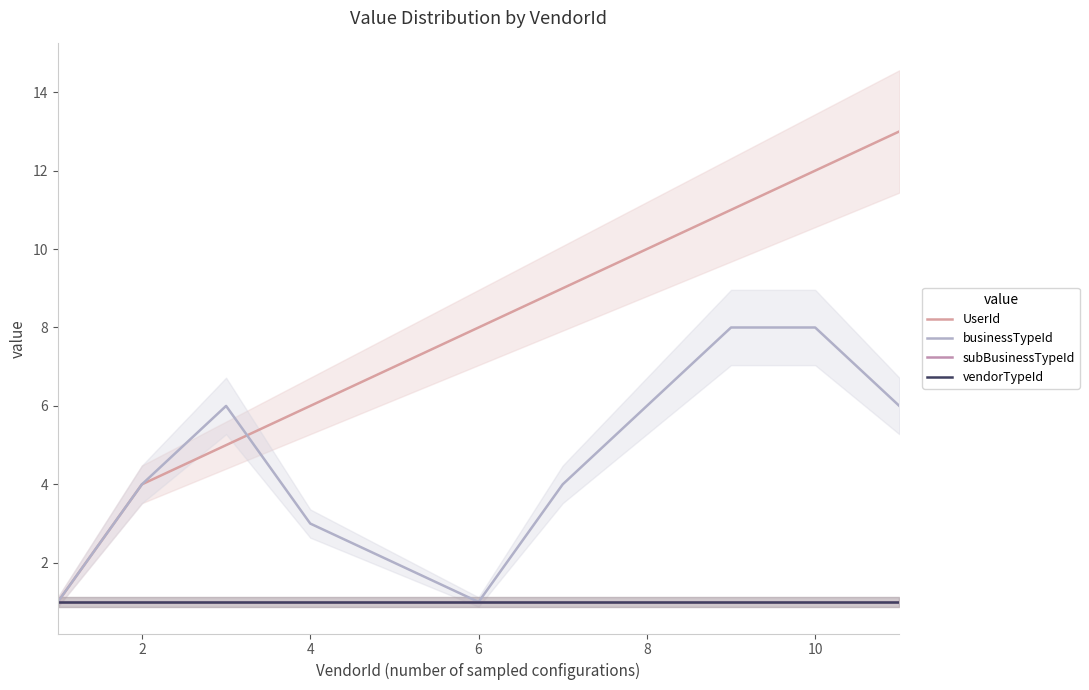

The value of UserId at 8 is 10. True or false?

True